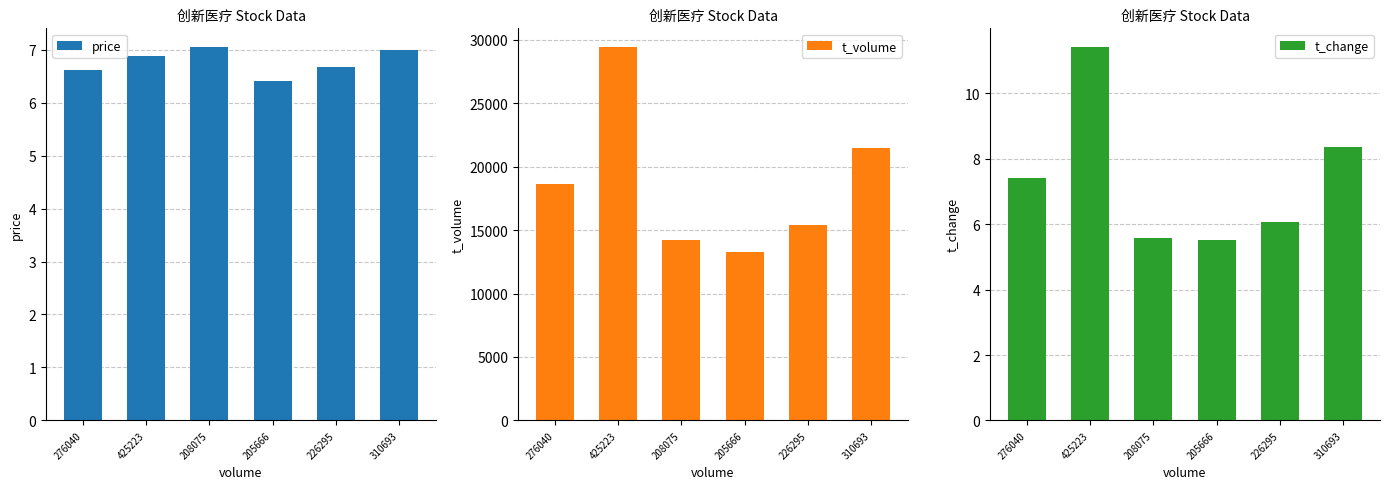

What is the average value of the t_volume series?

18748